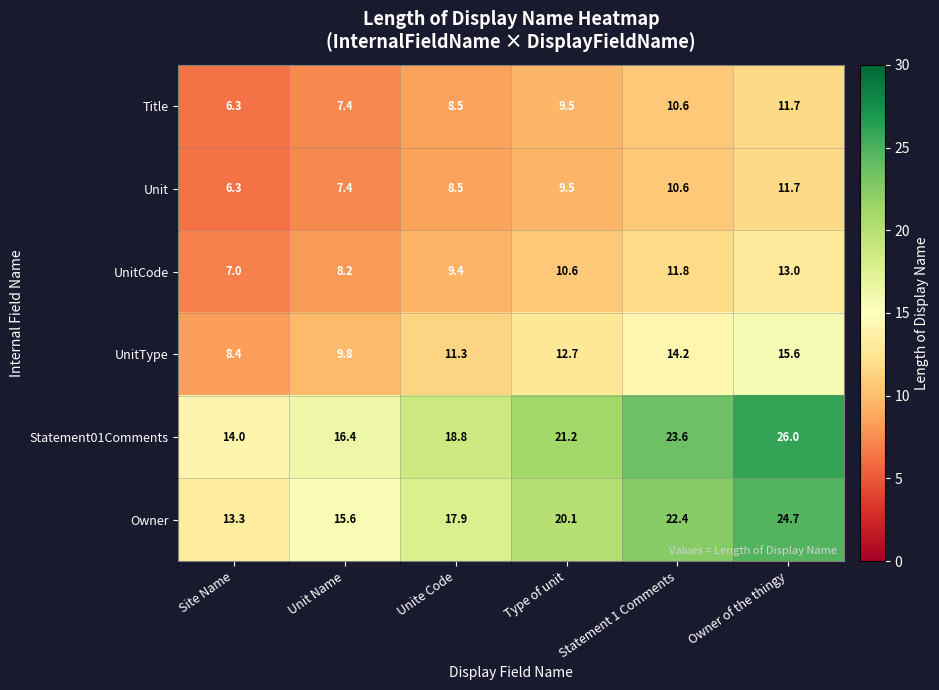

At which category does the chart reach its minimum across all series?

Site Name